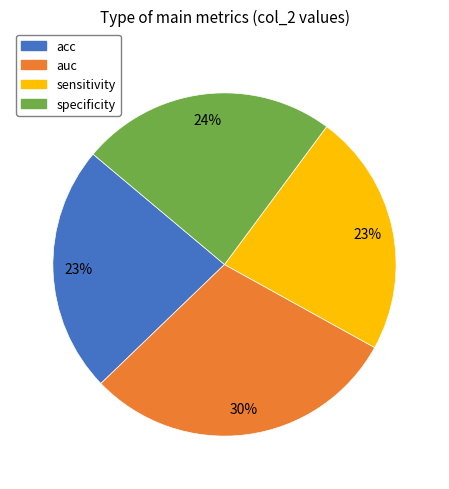

Does sensitivity account for over 50% of the chart?

No